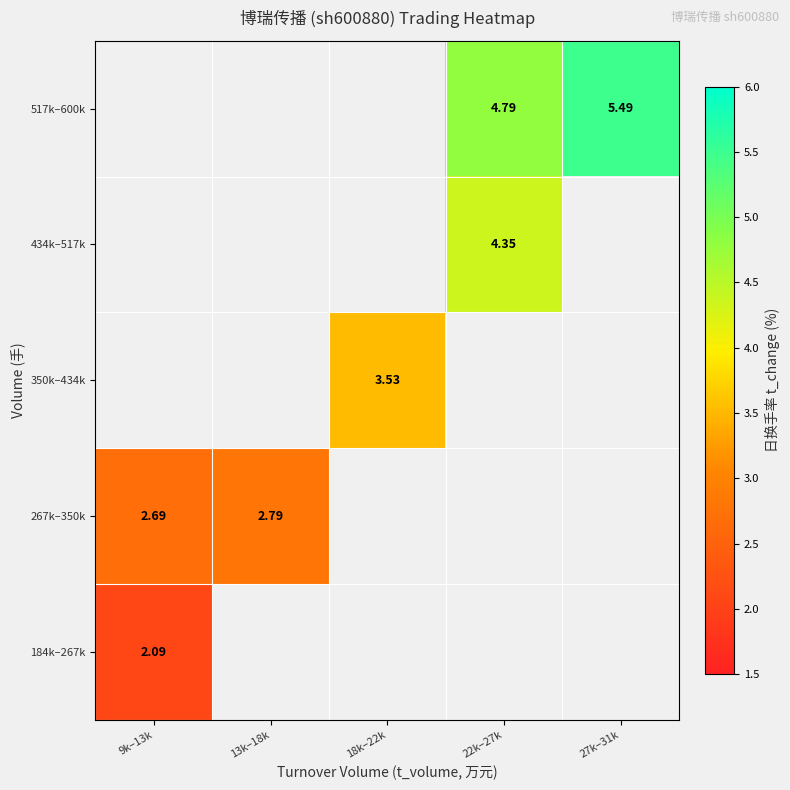

What is the greatest value displayed?

5.5